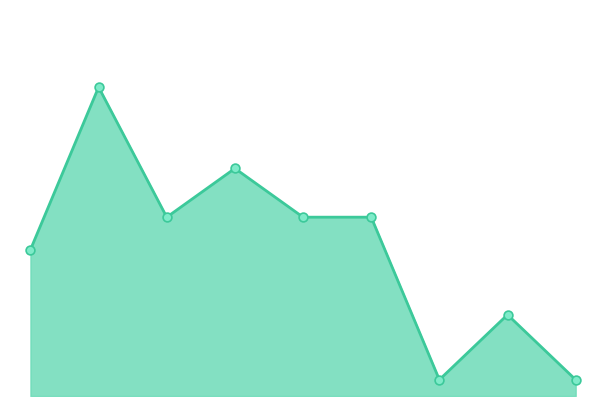

Is this an area chart (filled region under the line)?

Yes